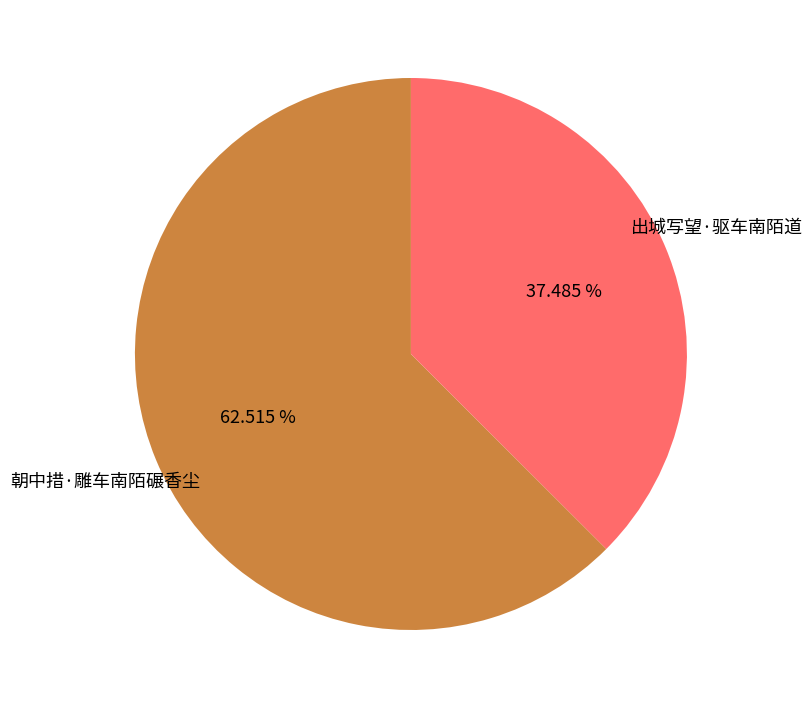

Does any single category account for the majority?

Yes